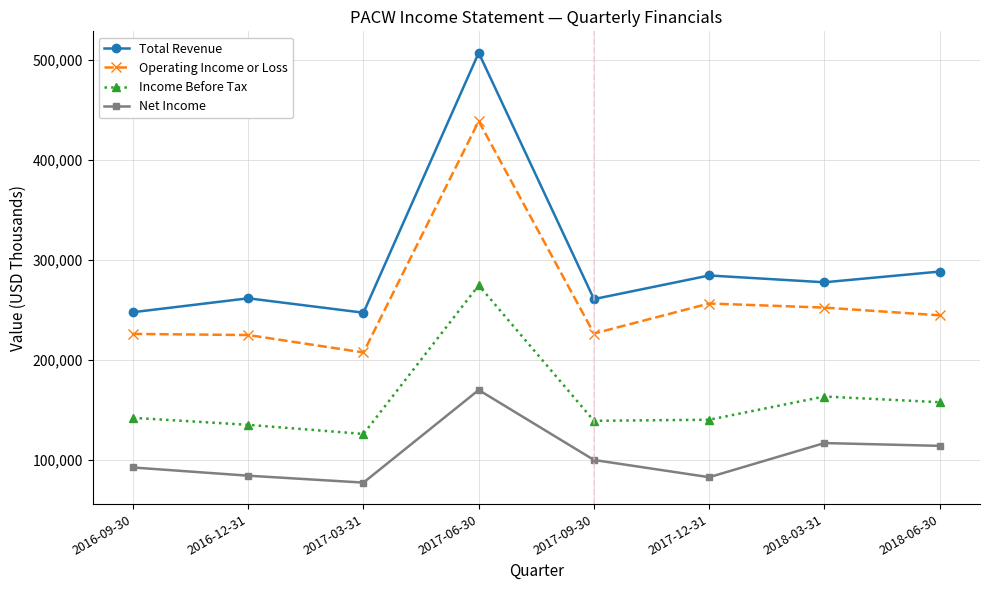

True or false: Net Income and Total Revenue intersect in this chart.

False